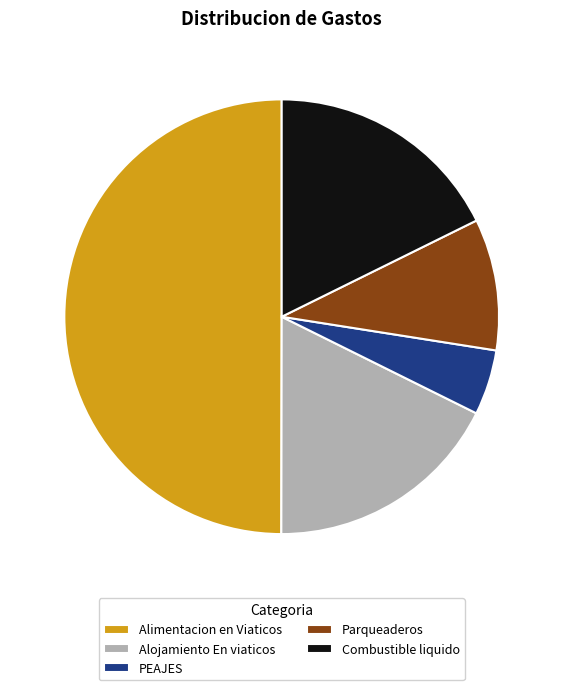

Does Alojamiento En viaticos represent more than half of the total?

No